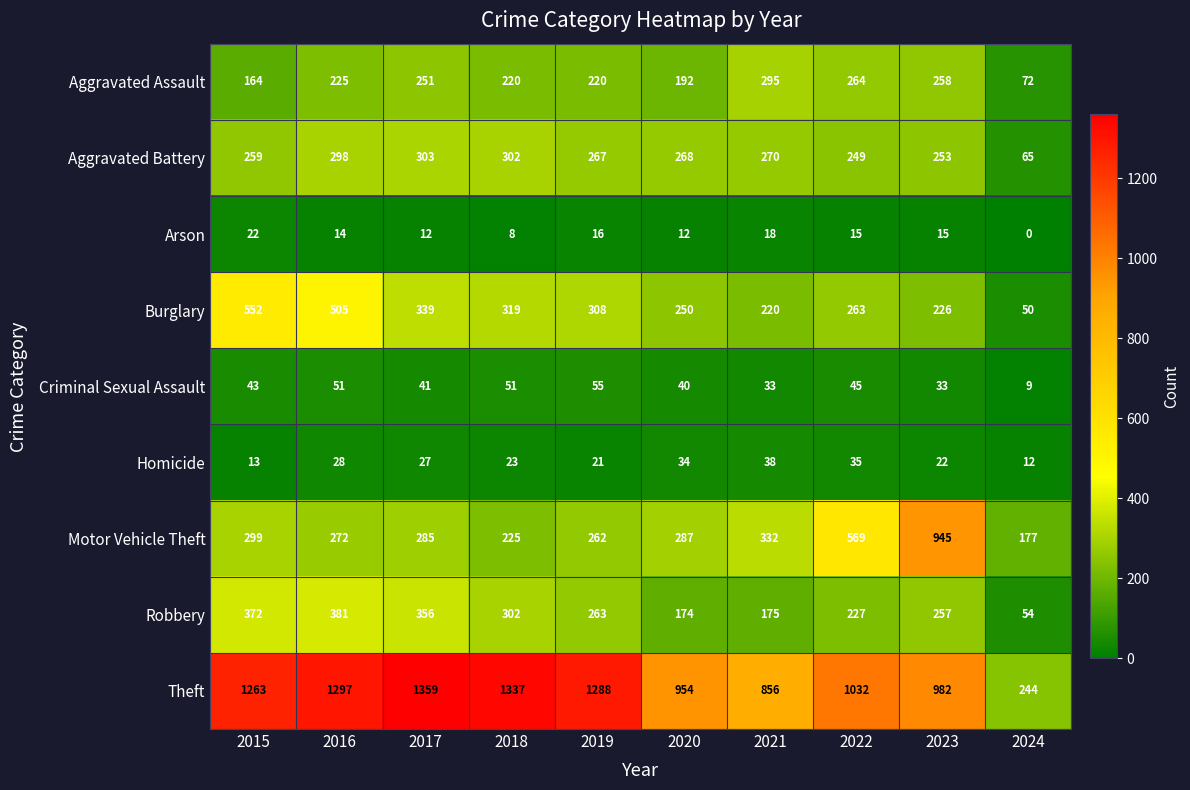

What is the total value across all series at 2019?

2700